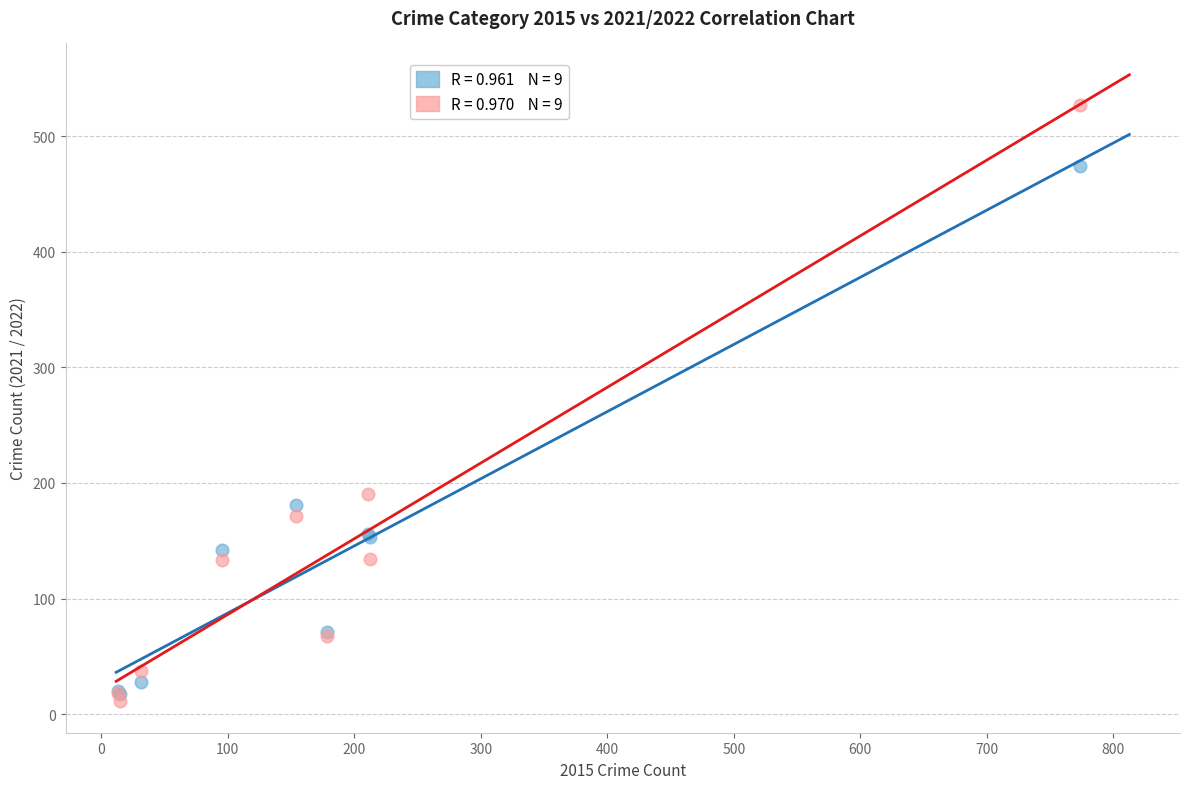

Across all series, what Y value is closest to 269?

190